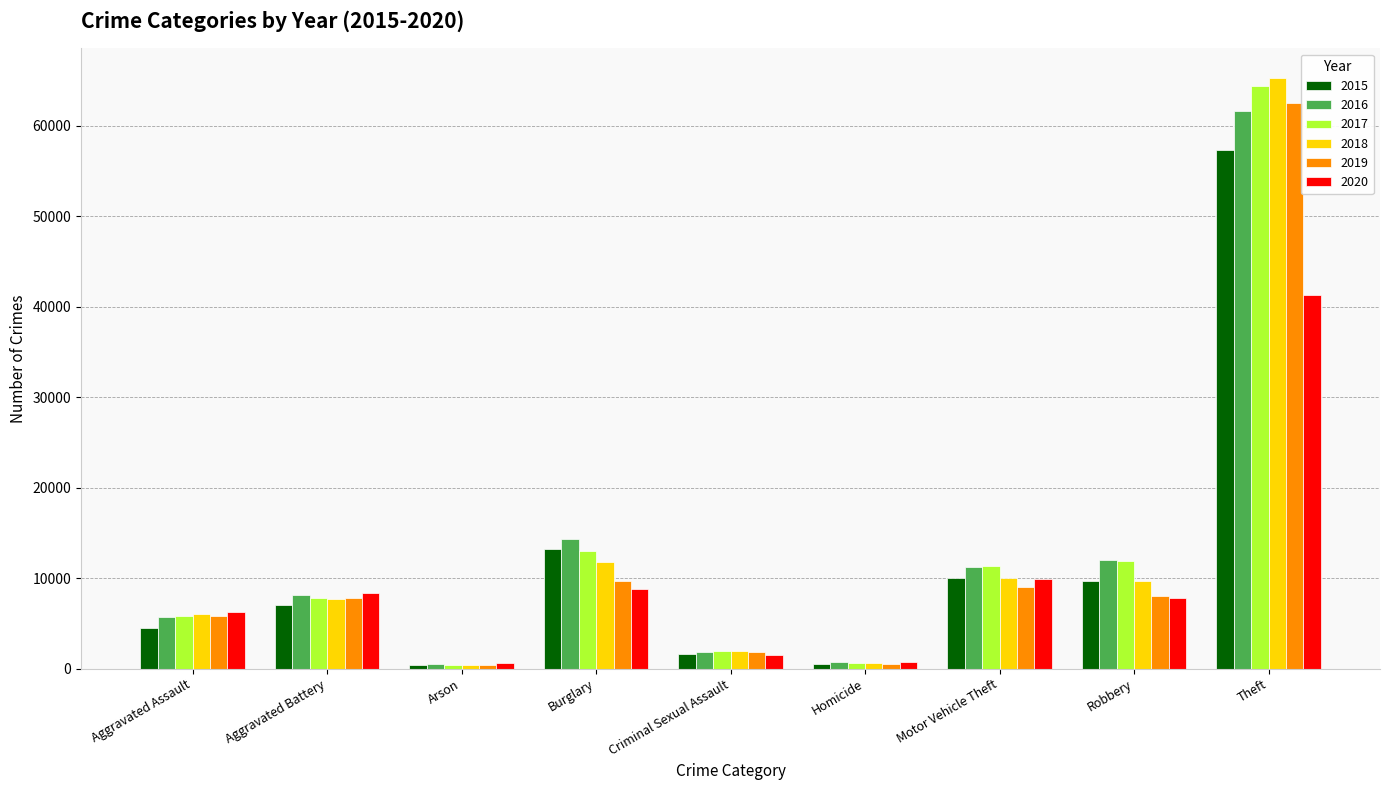

The value of 2016 at Aggravated Battery is 2635. True or false?

False